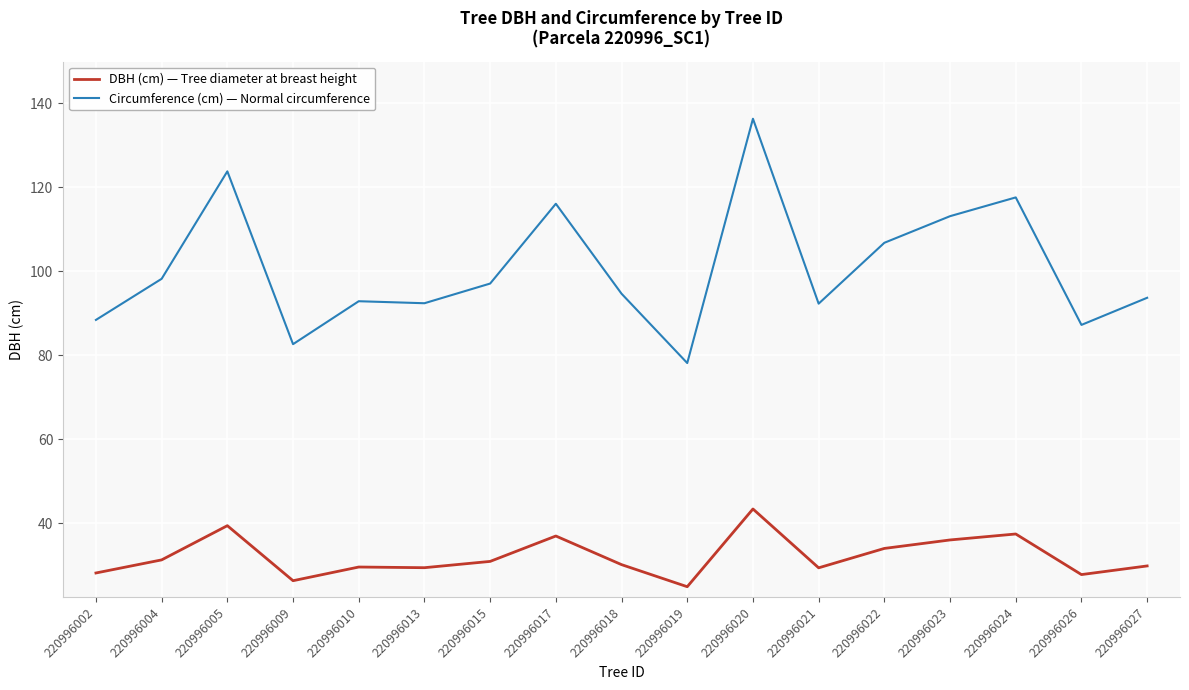

What is the sum of the Circumference (cm) — Normal circumference values at 220996010 and 220996005?

216.7